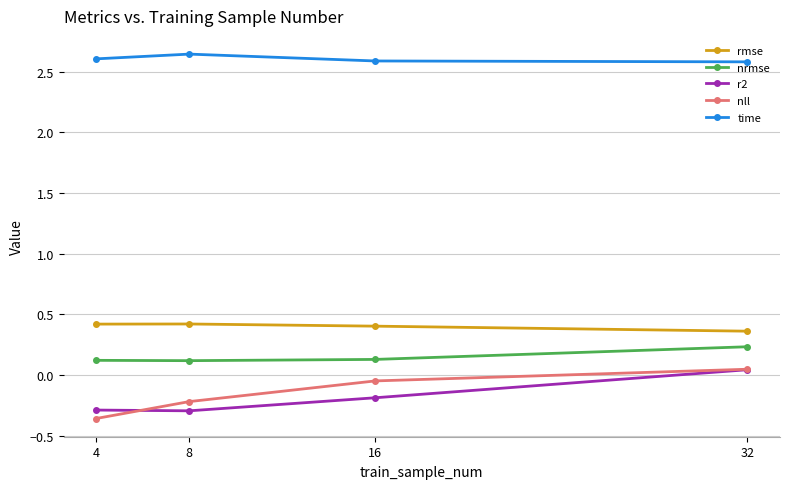

In rmse, how many points are higher than both neighbors (excluding endpoints)?

1